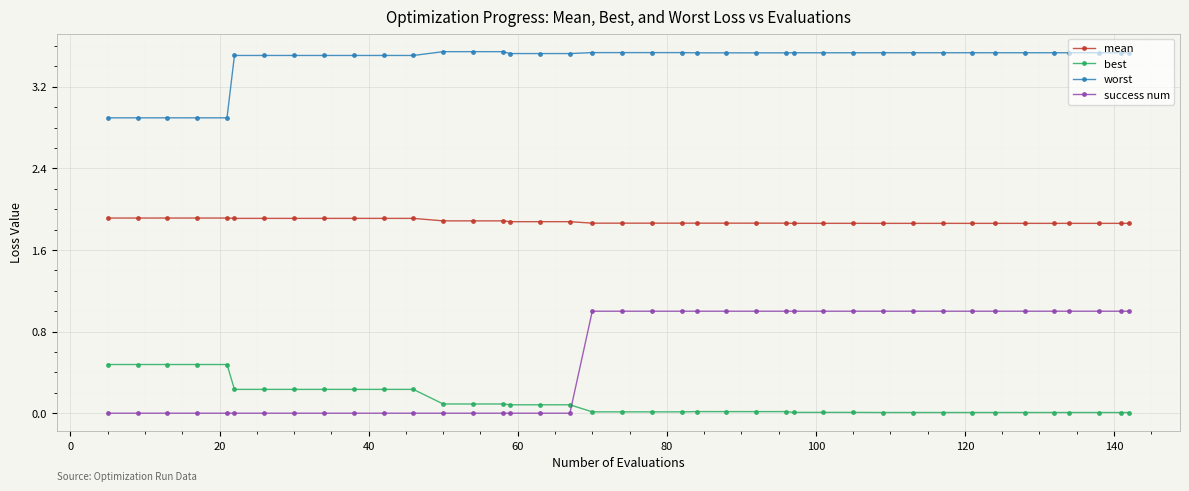

What is the sum of all worst values?

138.0